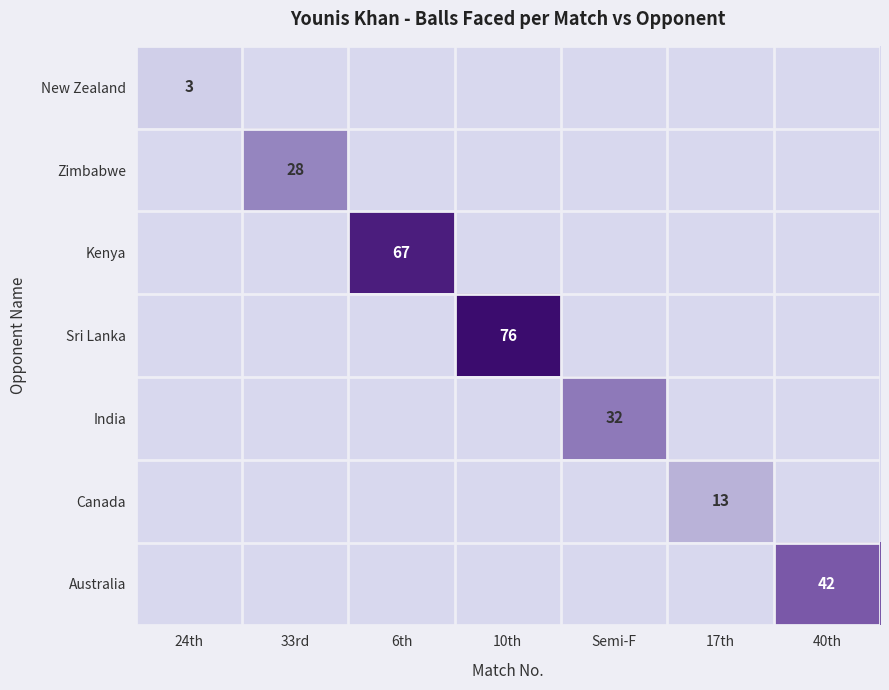

What is the total value across all series at 17th?

13